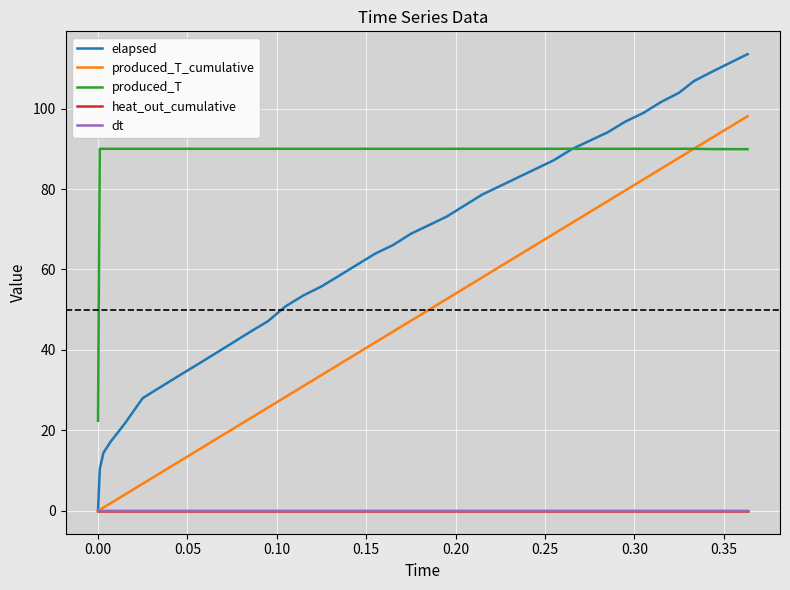

What is the difference between the maximum and minimum values in the produced_T series?

67.6